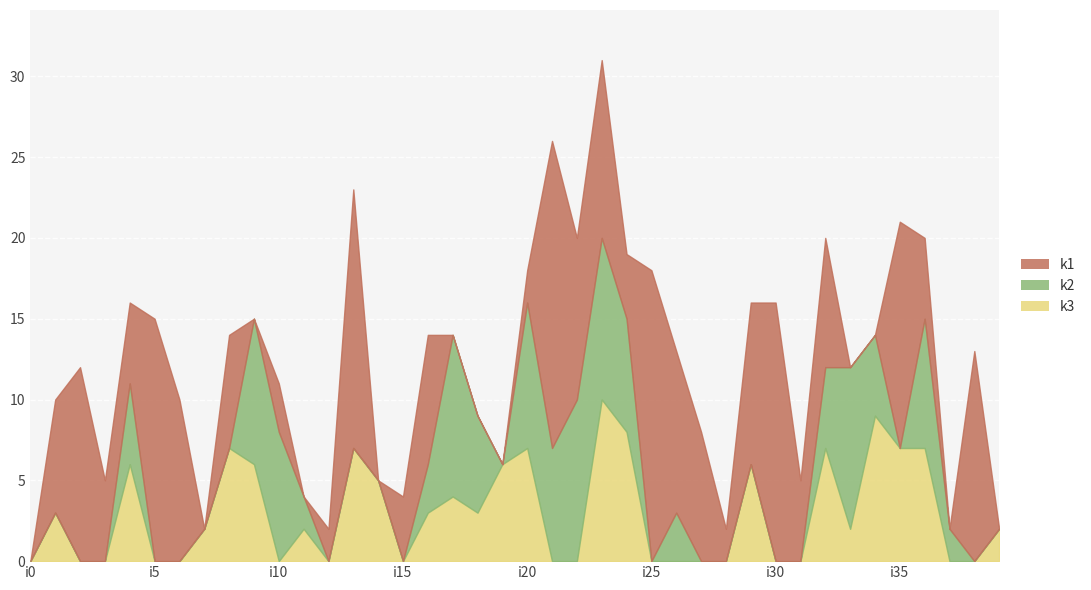

Is it true that k3 equals 6 at i9?

True